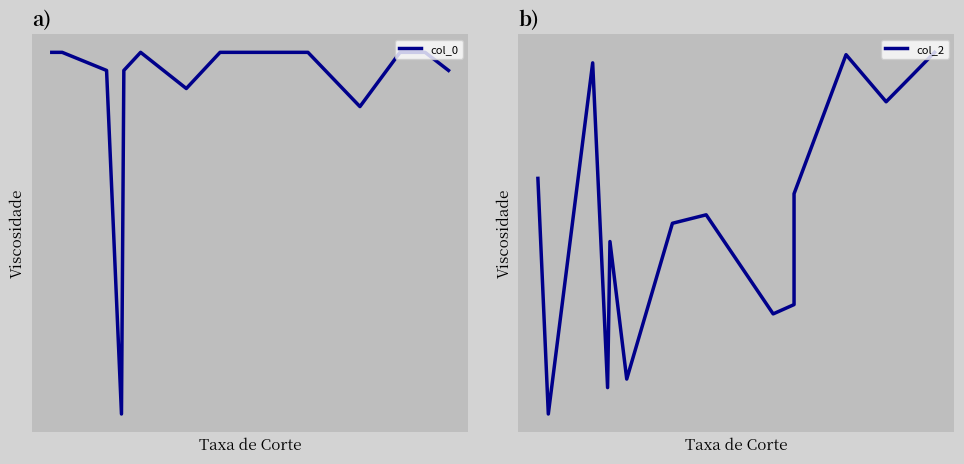

True or false: col_0 has more than 0 interior local peaks.

True